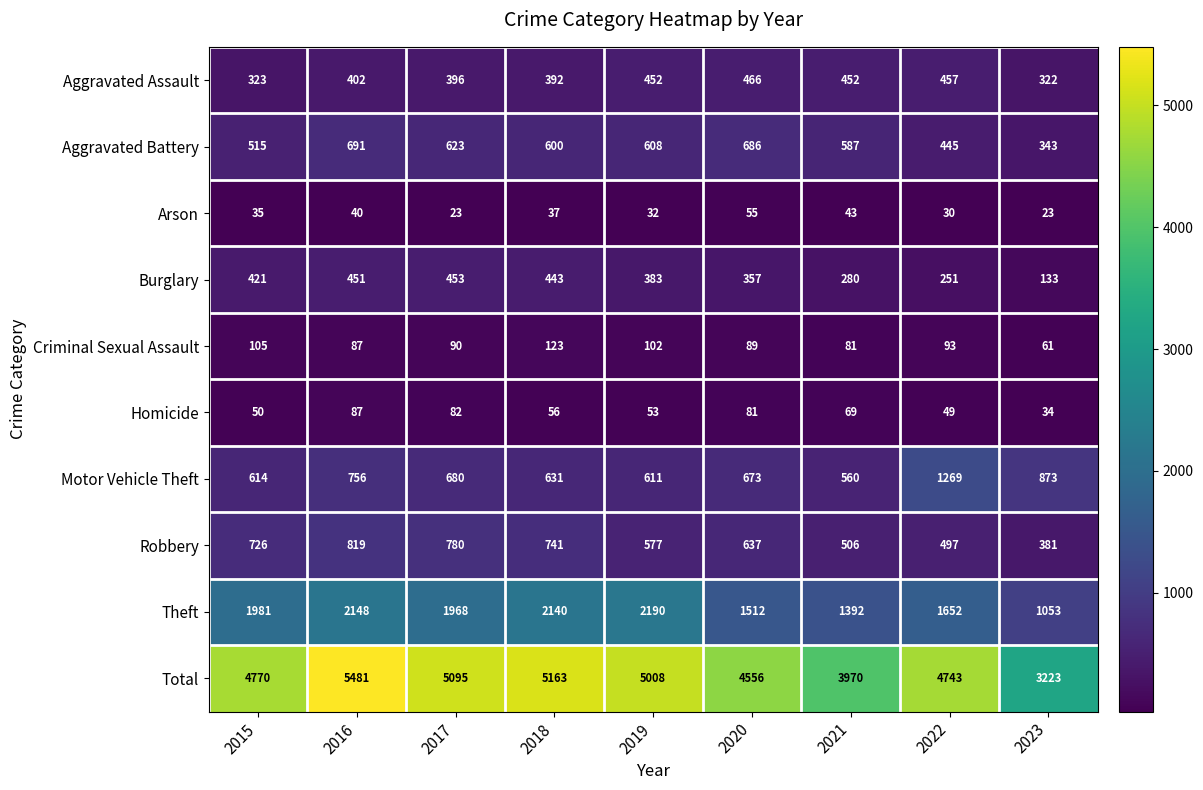

Which series has the largest total across all categories?

Total